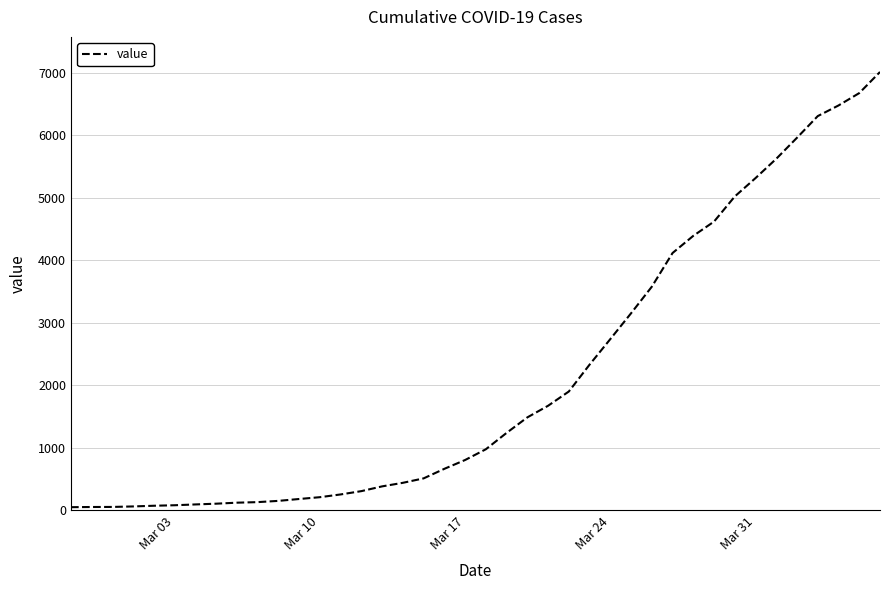

Reading left to right, extract all data points from this chart.

52	55	56	64	75	83	96	108	124	133	153	183	212	256	309	385	442	513	666	807	979	1241	1489	1675	1903	2333	2742	3155	3580	4119	4394	4622	5024	5318	5627	5964	6310	6480	6678	7016